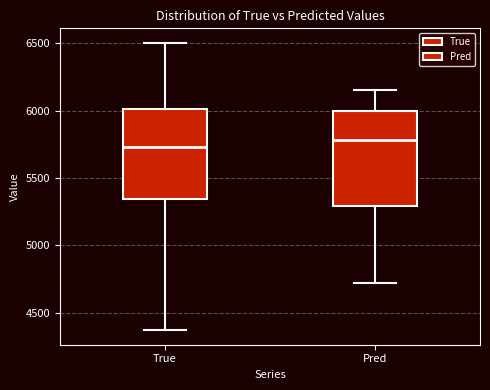

Reading left to right, transcribe this box plot: for each box, give where its median line is, the range the box spans, and where its two whiskers end, as read against the y-axis. The values are not printed on the chart, so give them approximately, as read against the axis.

True: median 5750, box 5350 to 6000, whiskers 4350 to 6500
Pred: median 5800, box 5300 to 6000, whiskers 4700 to 6150